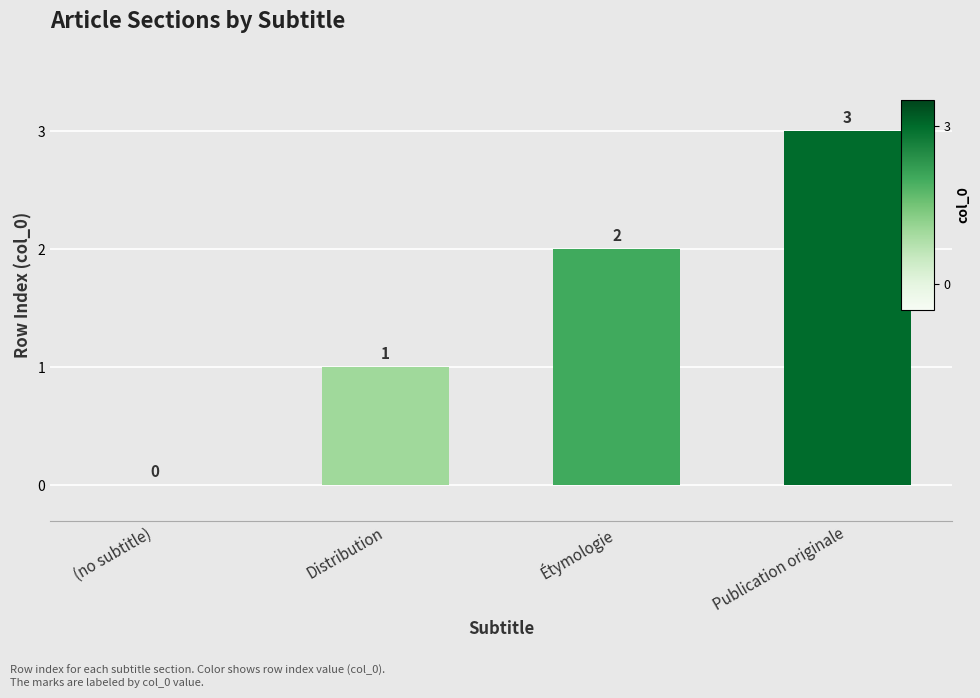

What is the approximate value at Étymologie?

2